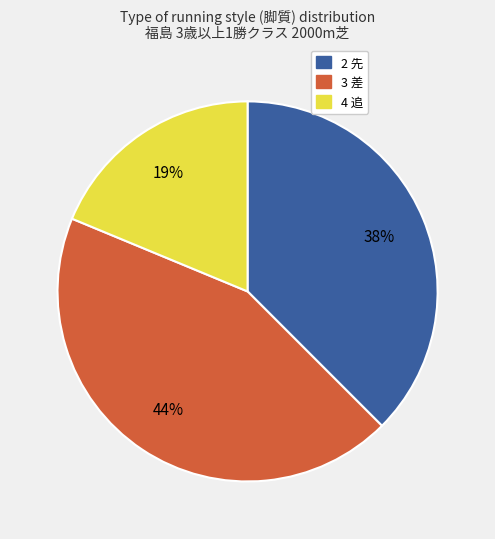

To the nearest percent, what portion does 4 追 represent?

19%